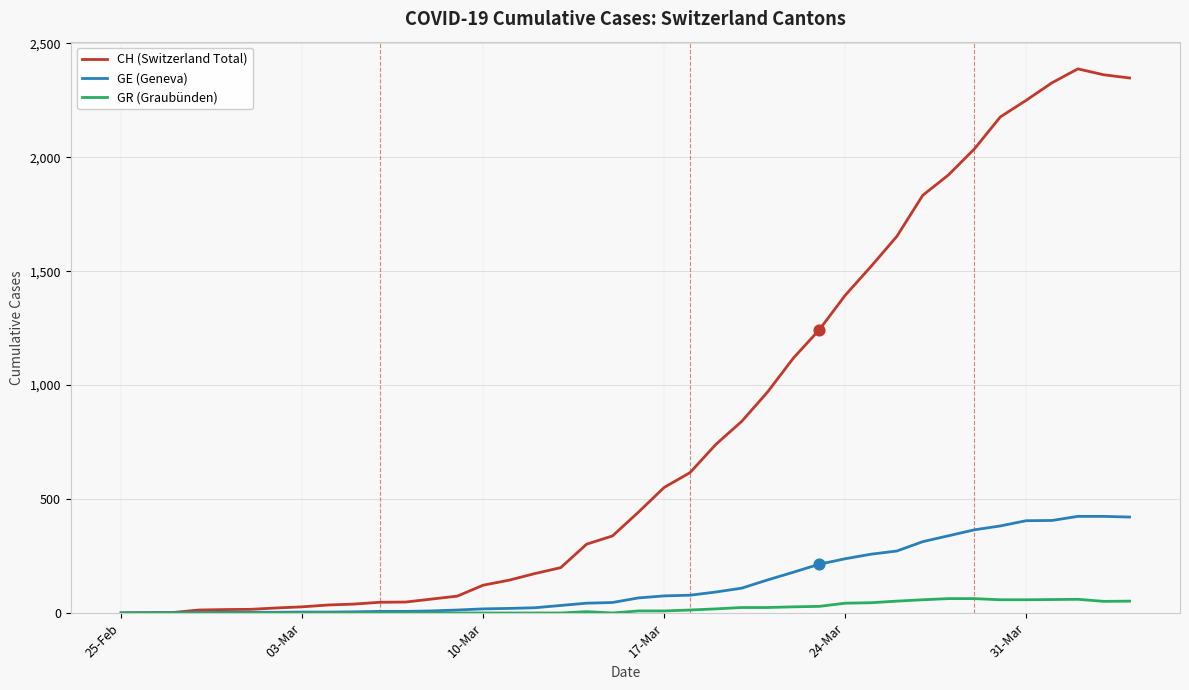

Which series has the largest total across all categories?

CH (Switzerland Total)